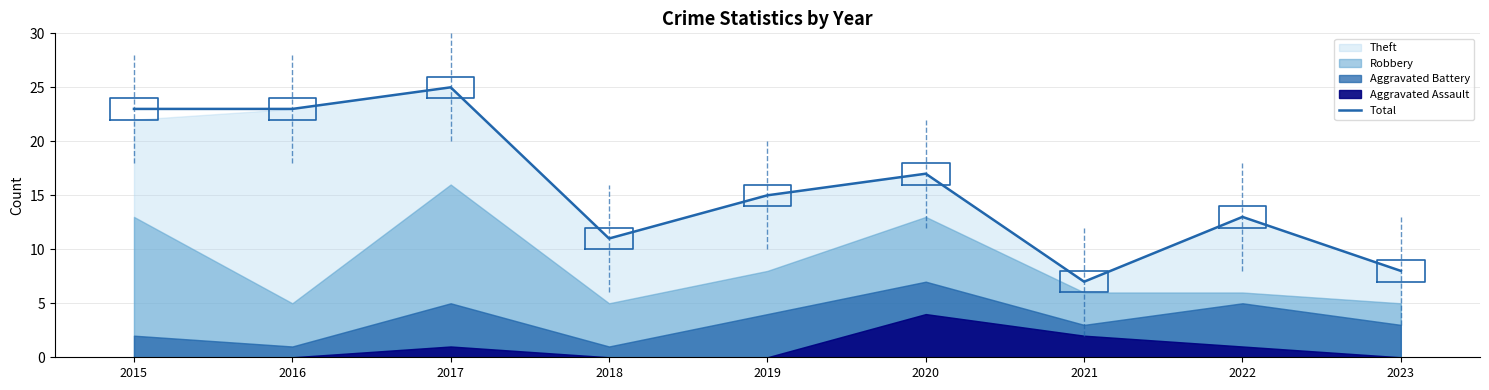

Rank the categories by value from lowest to highest.

2021, 2023, 2018, 2022, 2019, 2020, 2015, 2016, 2017